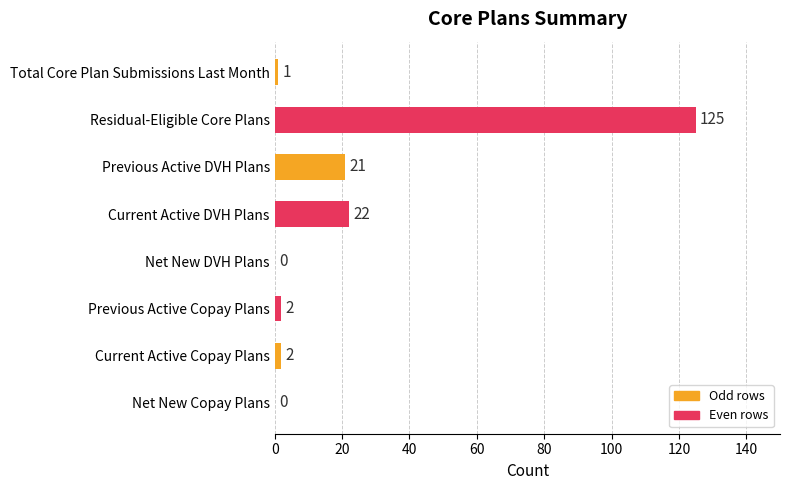

Between Previous Active DVH Plans and Previous Active Copay Plans, which is larger?

Previous Active DVH Plans